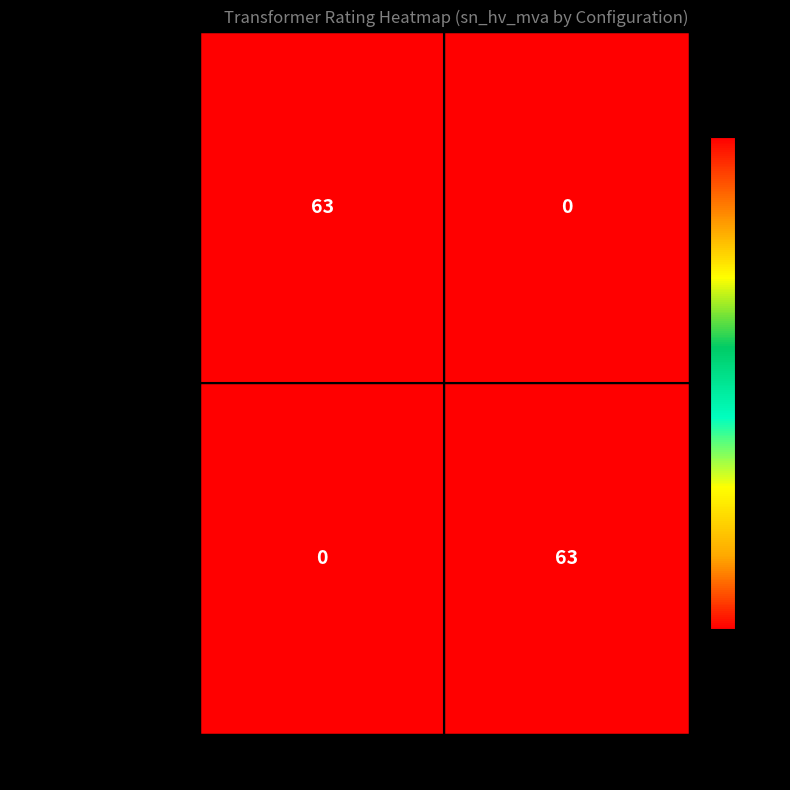

What is the spread (max minus min) of values at vn_mv_kv=10?

63